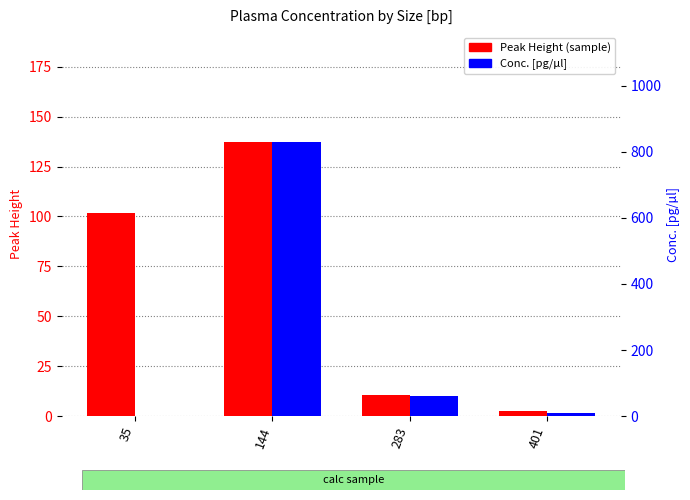

Are the bars grouped side by side (vs. stacked)?

Yes